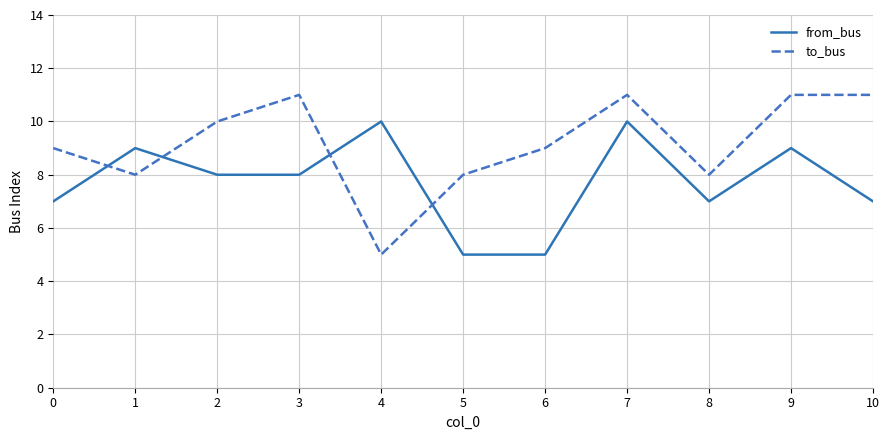

What is the highest value of the to_bus series?

11